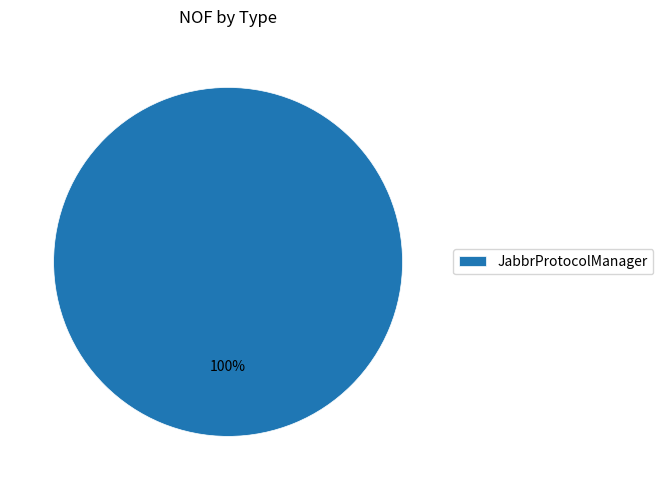

Does JabbrProtocolManager account for over 50% of the chart?

Yes